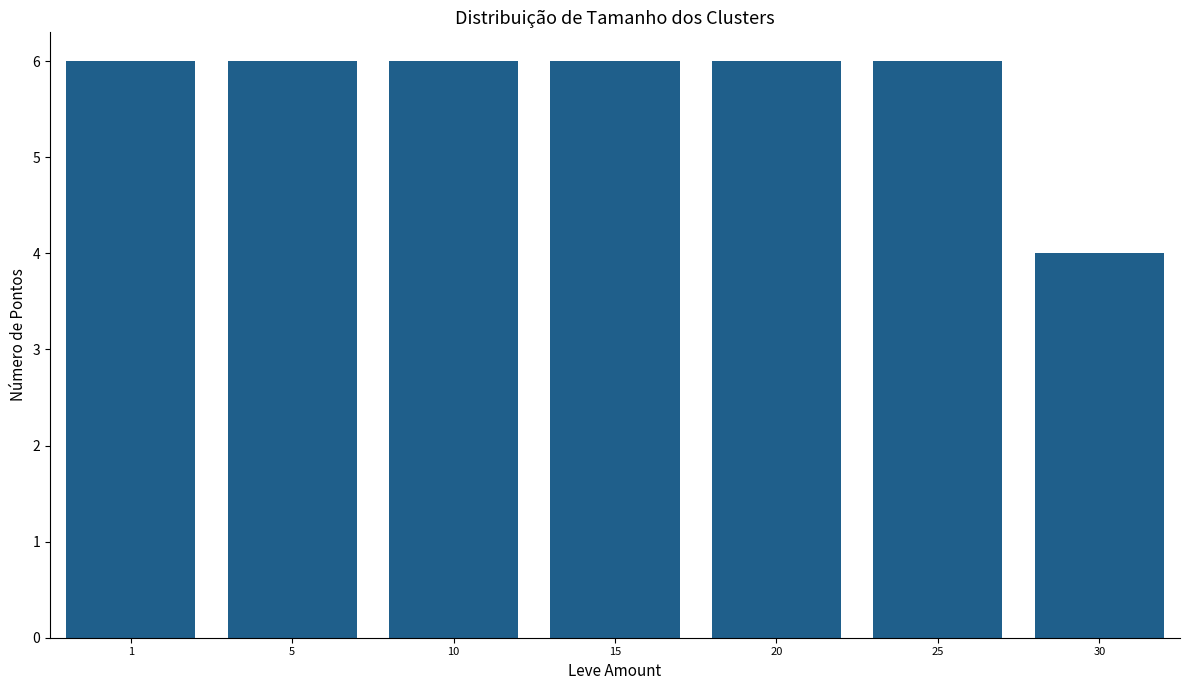

Count the number of data series in this chart.

1